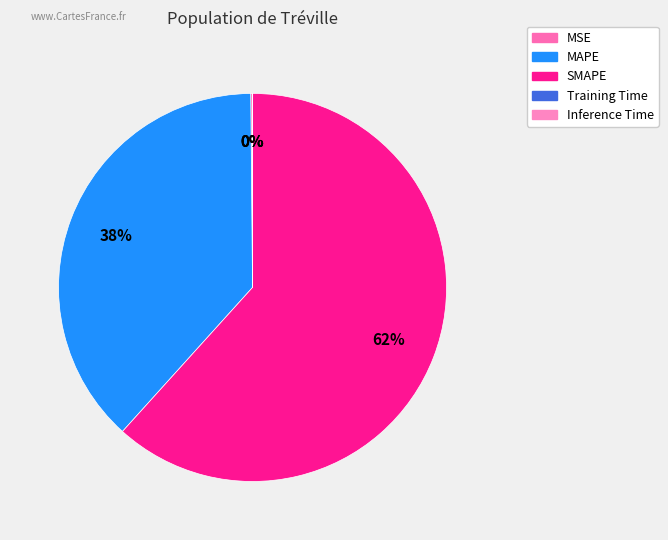

To the nearest percent, what percentage of the pie is MAPE?

38%